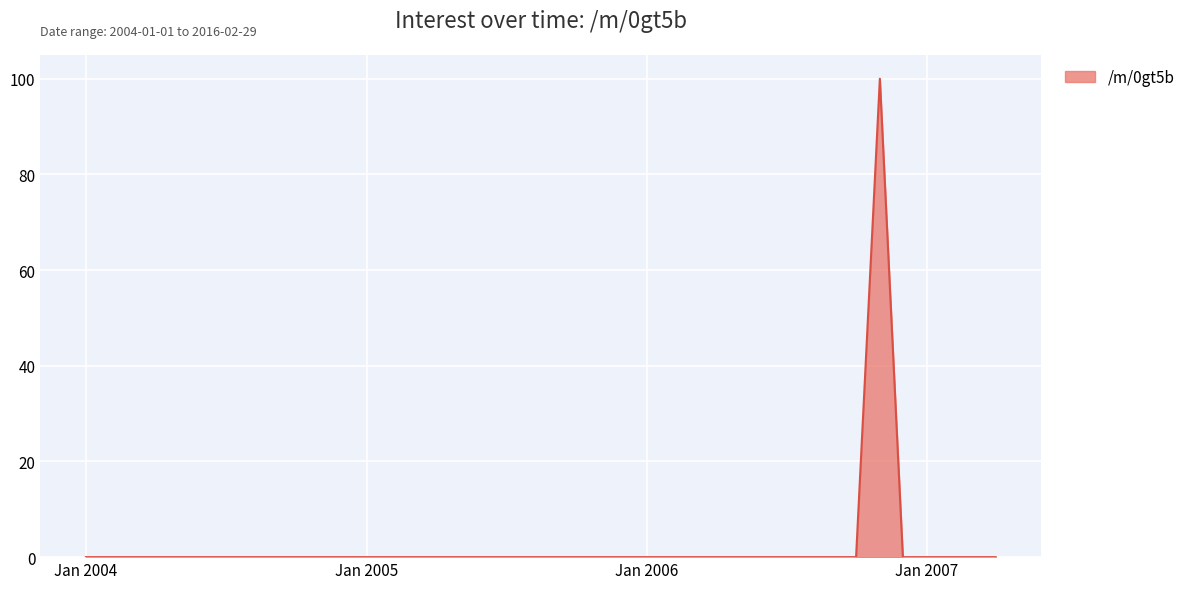

What is the difference between the maximum and minimum values?

100